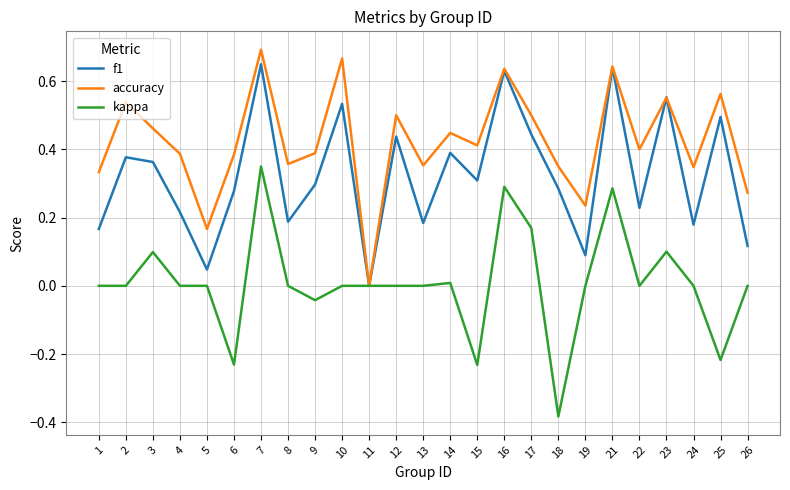

Which series changed the most between 7 and 19?

f1